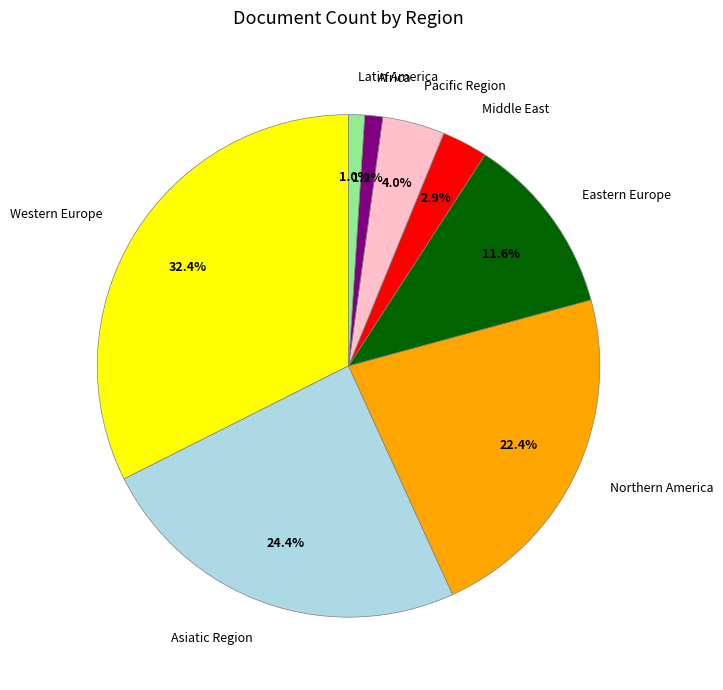

Which category has the biggest portion of the pie?

Western Europe